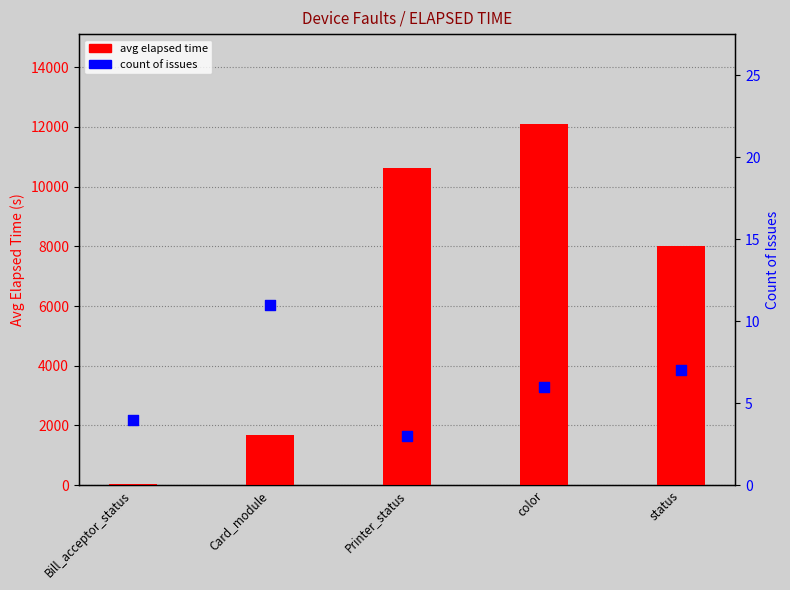

Which series has the widest spread of Y values?

avg elapsed time